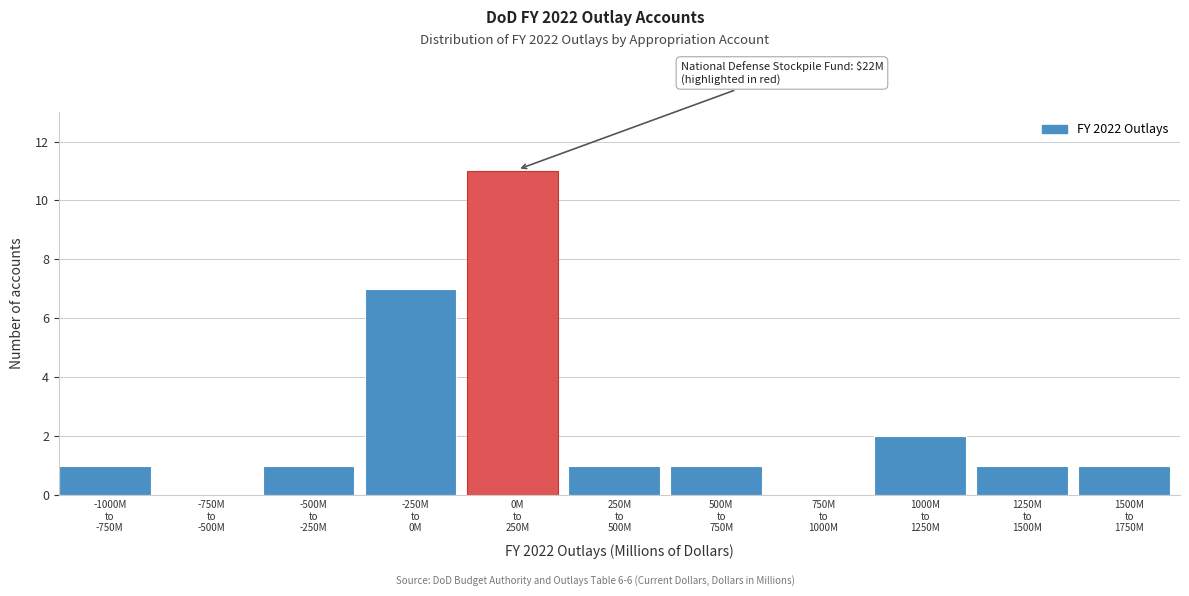

What is the maximum value shown in the chart?

11